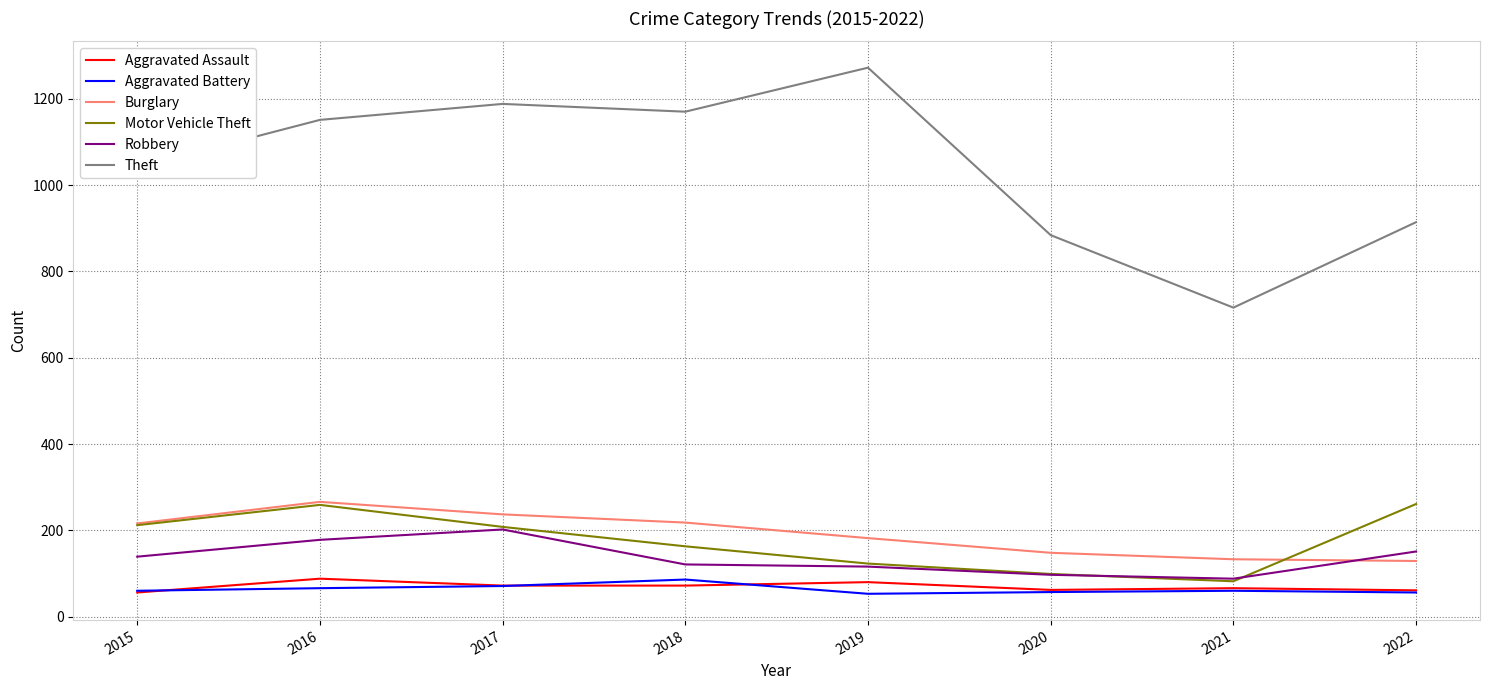

Which series has the largest total across all categories?

Theft